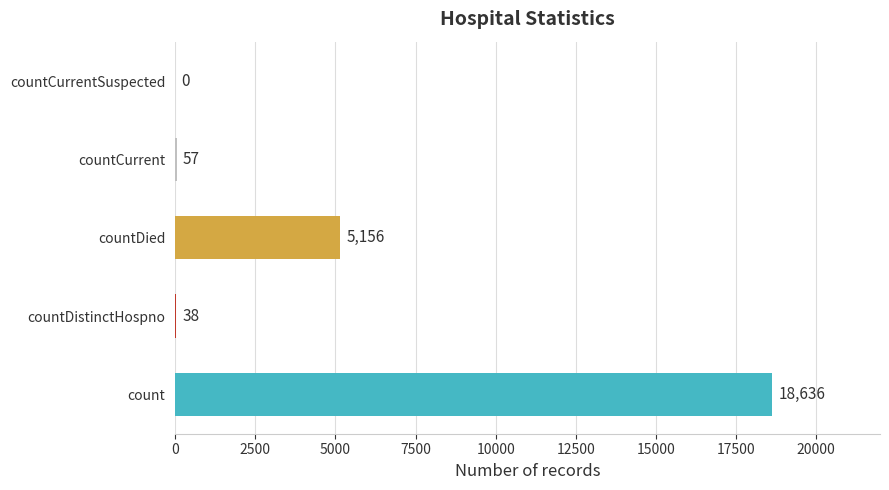

What is the greatest value displayed?

18636